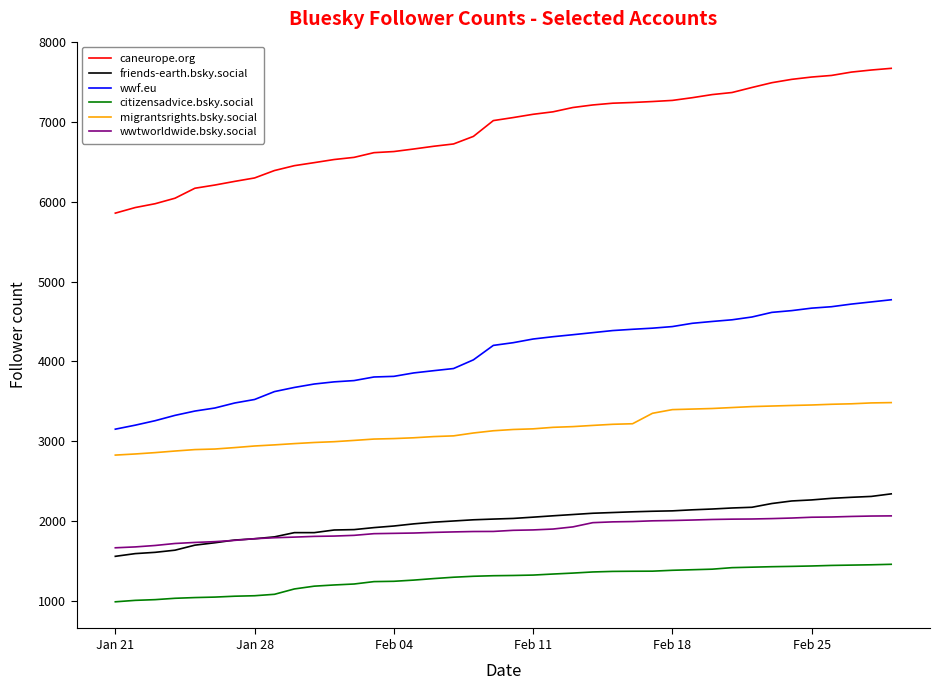

True or false: caneurope.org and citizensadvice.bsky.social cross at least once.

False